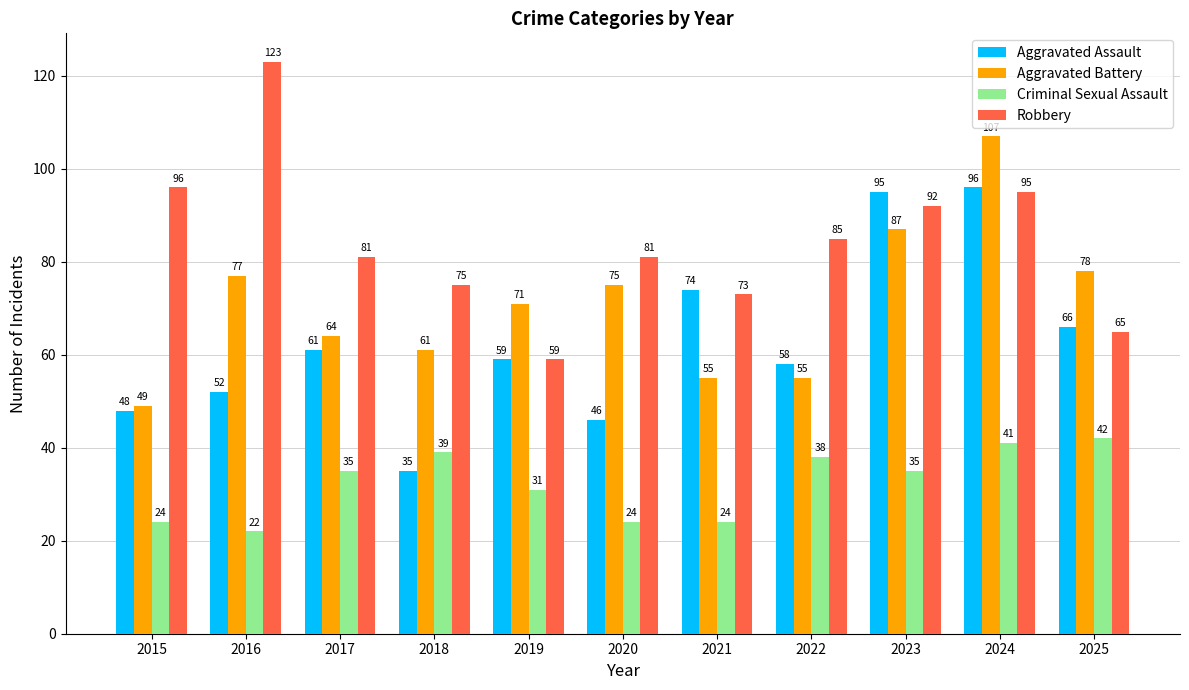

At which category does the chart reach its peak across all series?

2016